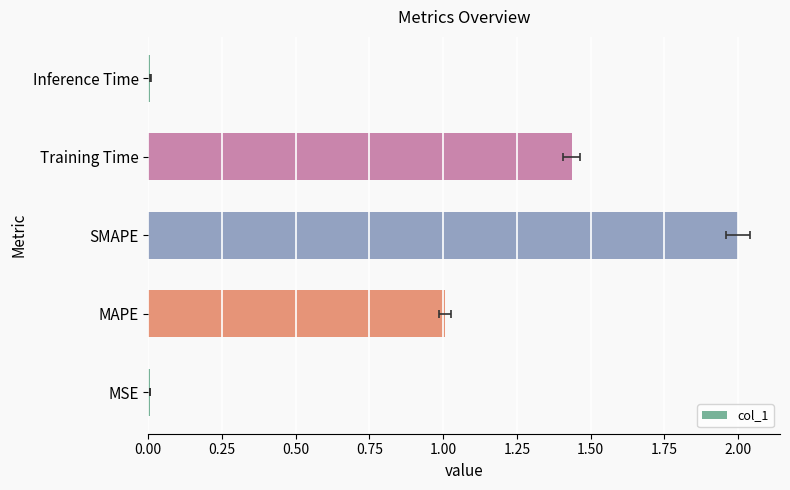

What is the change in value from MAPE to Inference Time?

-1.0